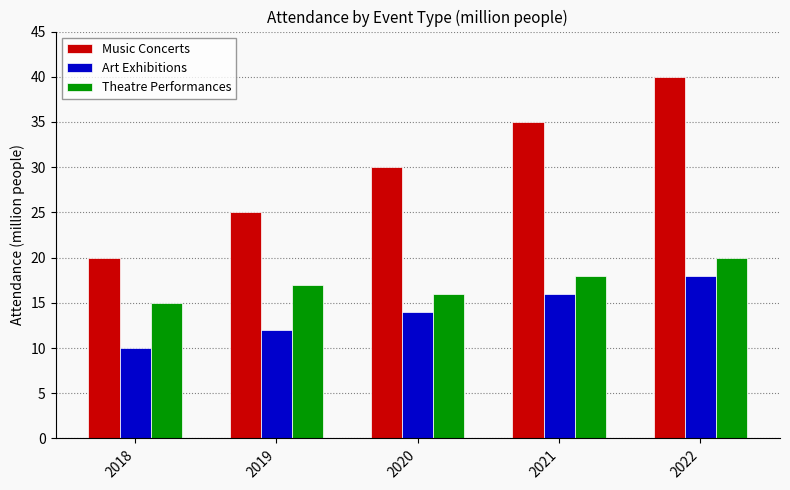

List the series in order of their peak value, lowest first.

Art Exhibitions, Theatre Performances, Music Concerts